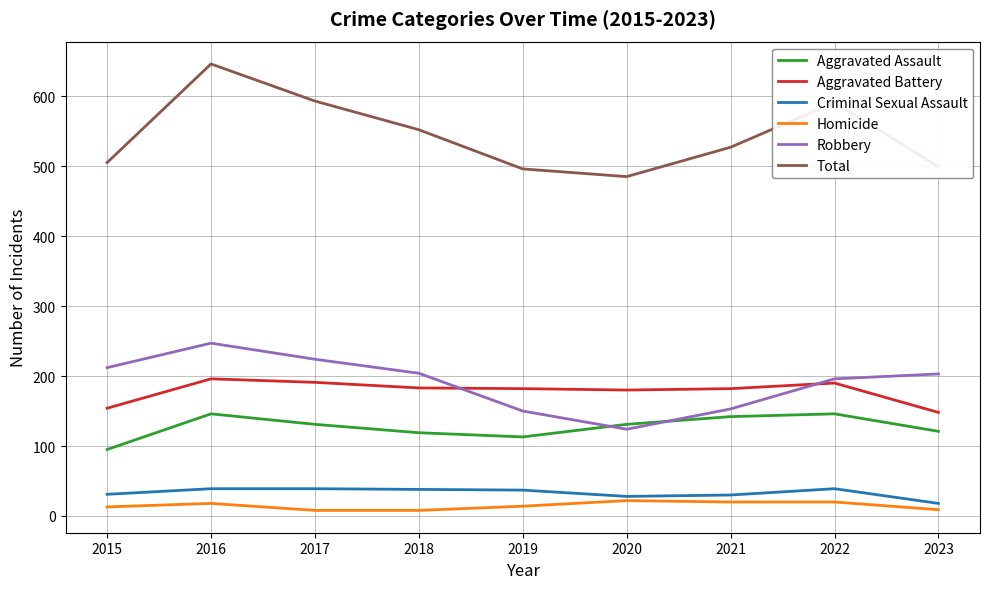

What are all the series names shown in the legend?

Aggravated Assault, Aggravated Battery, Criminal Sexual Assault, Homicide, Robbery, Total